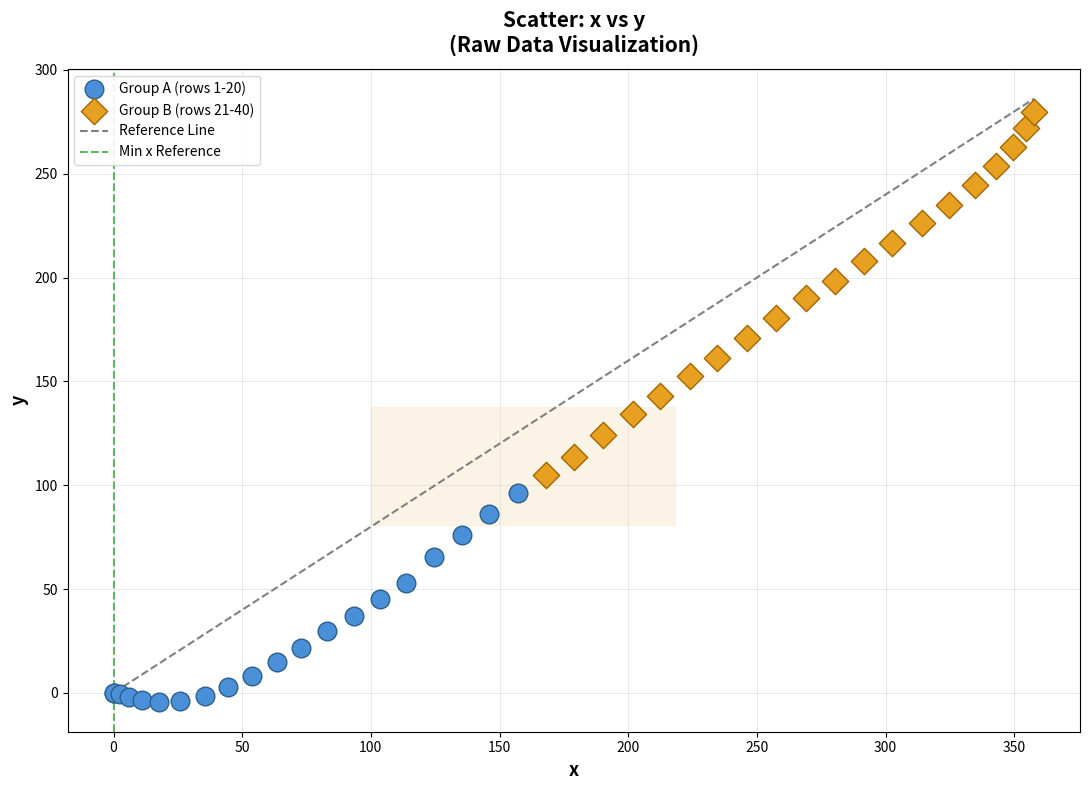

Which series has the widest spread of Y values?

Group B (rows 21-40)